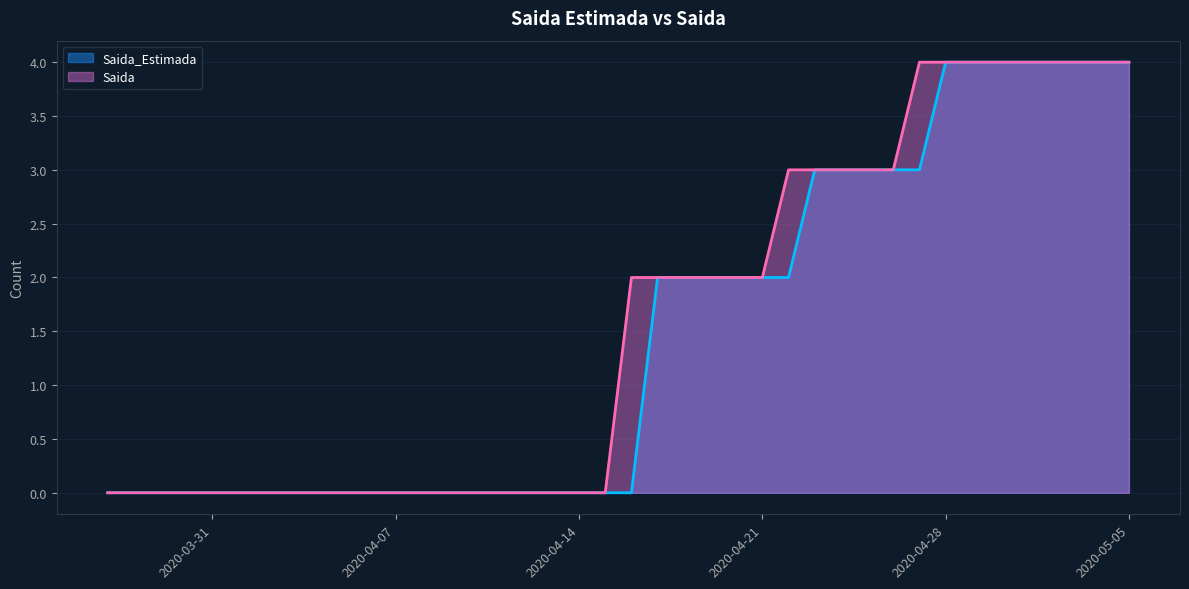

True or false: Saida and Saida_Estimada intersect in this chart.

False